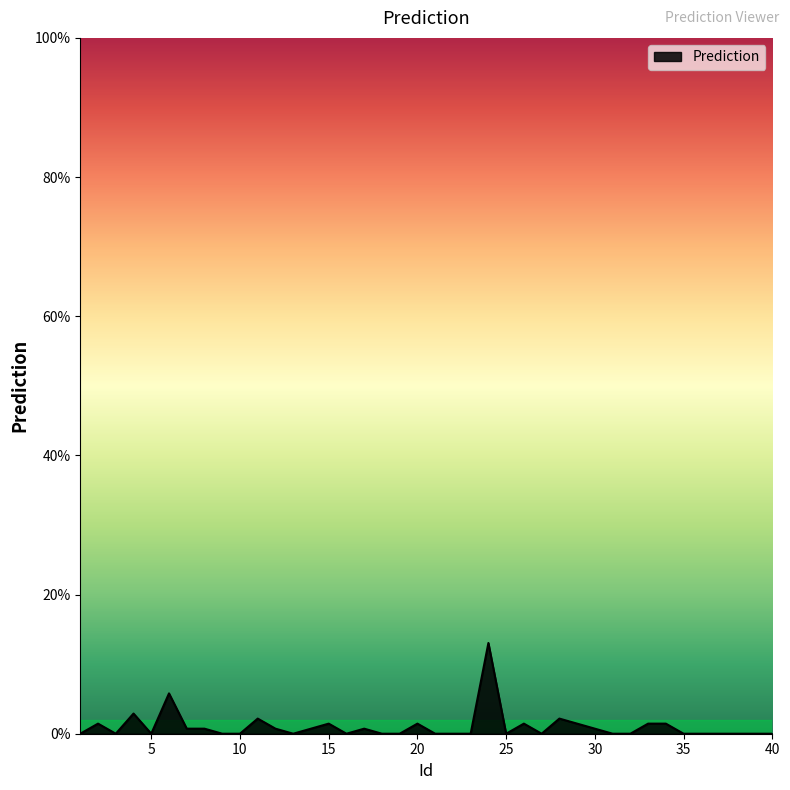

How many points are lower than both their immediate neighbors (excluding endpoints)?

6